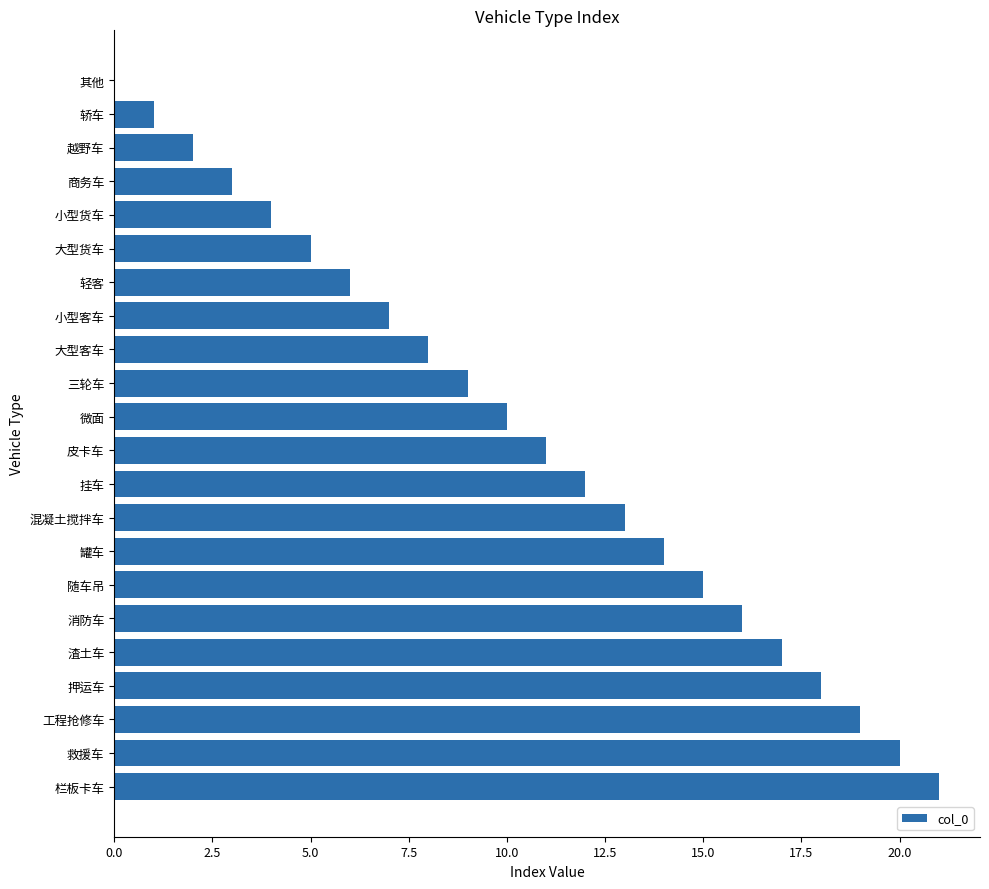

At which category does the chart reach its peak across all series?

栏板卡车